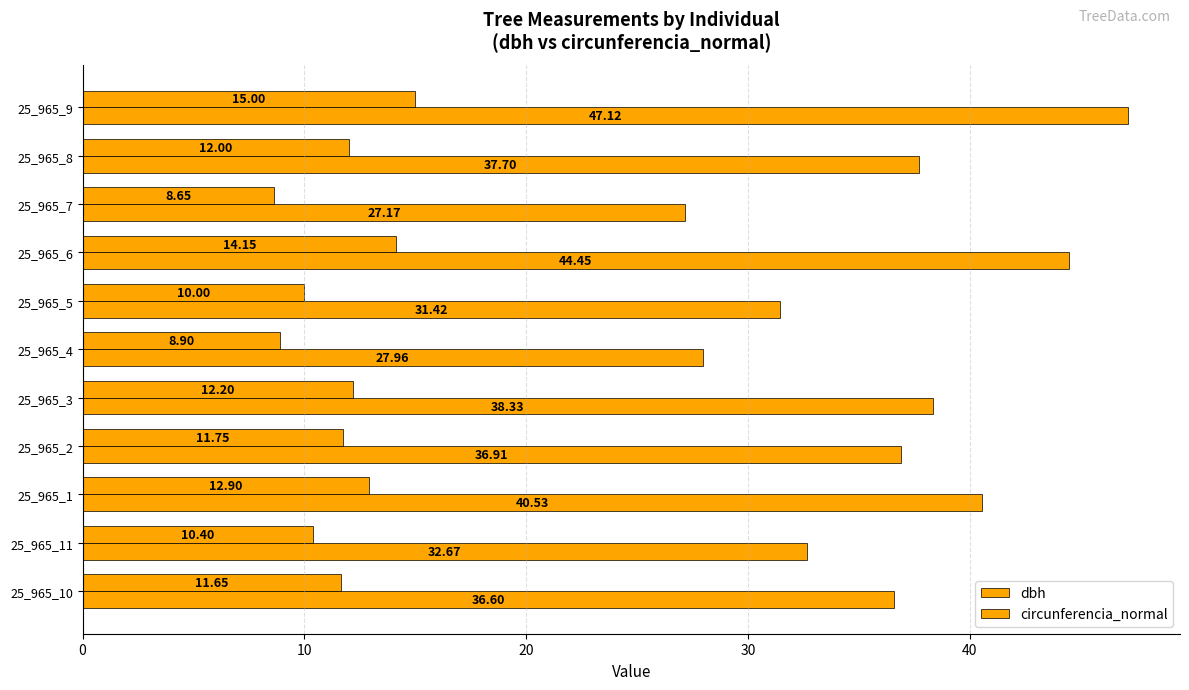

List the series in order of their peak value, highest first.

circunferencia_normal, dbh